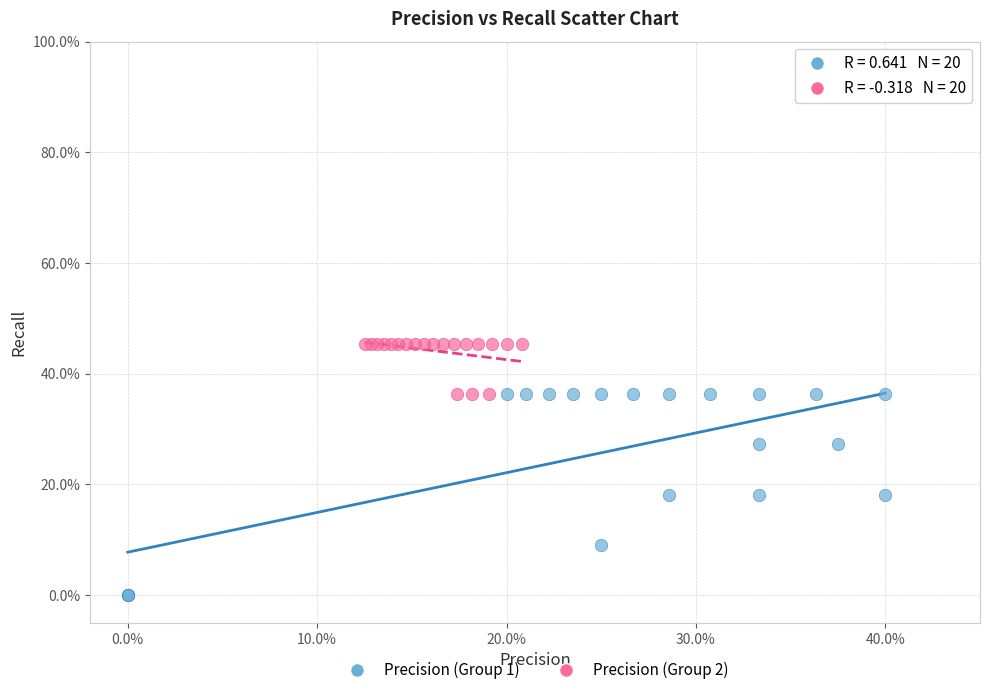

Which series has the largest Y range (max minus min)?

Precision (Group 1)